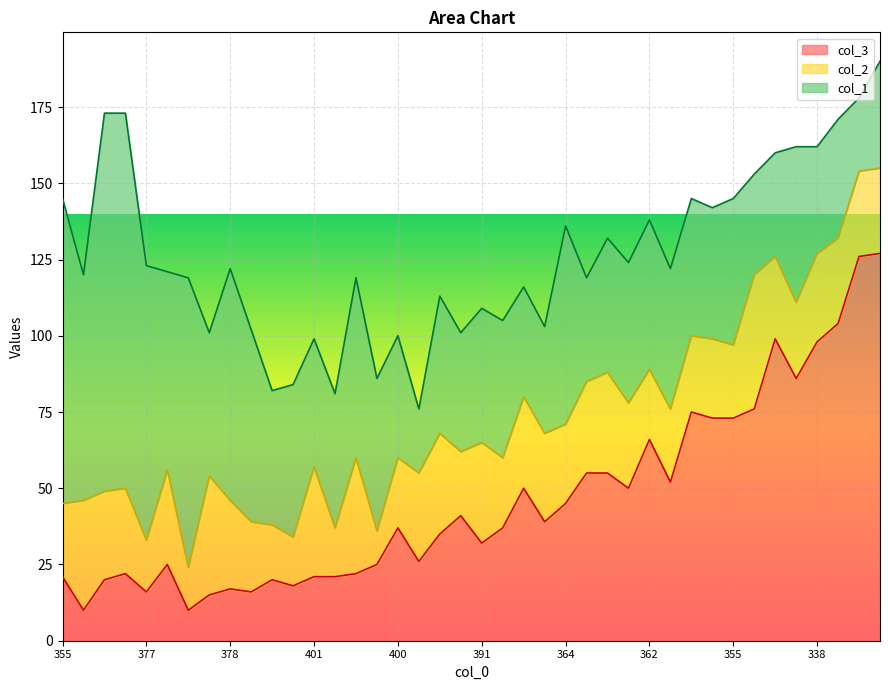

Reading left to right, what are all the values shown in this chart?

col_3: 355=21	380=10	327=20	327=22	377=16	379=25	381=10	399=15	378=17	398=16	418=20	416=18	401=21	419=21	381=22	414=25	400=37	424=26	387=35	399=41	391=32	395=37	384=50	397=39	364=45	381=55	368=55	376=50	362=66	378=52	355=75	358=73	355=73	347=76	340=99	338=86	338=98	329=104	322=126	310=127
col_2: 355=24	380=36	327=29	327=28	377=17	379=31	381=14	399=39	378=29	398=23	418=18	416=16	401=36	419=16	381=38	414=11	400=23	424=29	387=33	399=21	391=33	395=23	384=30	397=29	364=26	381=30	368=33	376=28	362=23	378=24	355=25	358=26	355=24	347=44	340=27	338=25	338=29	329=28	322=28	310=28
col_1: 355=100	380=74	327=124	327=123	377=90	379=65	381=95	399=47	378=76	398=63	418=44	416=50	401=42	419=44	381=59	414=50	400=40	424=21	387=45	399=39	391=44	395=45	384=36	397=35	364=65	381=34	368=44	376=46	362=49	378=46	355=45	358=43	355=48	347=33	340=34	338=51	338=35	329=39	322=24	310=35